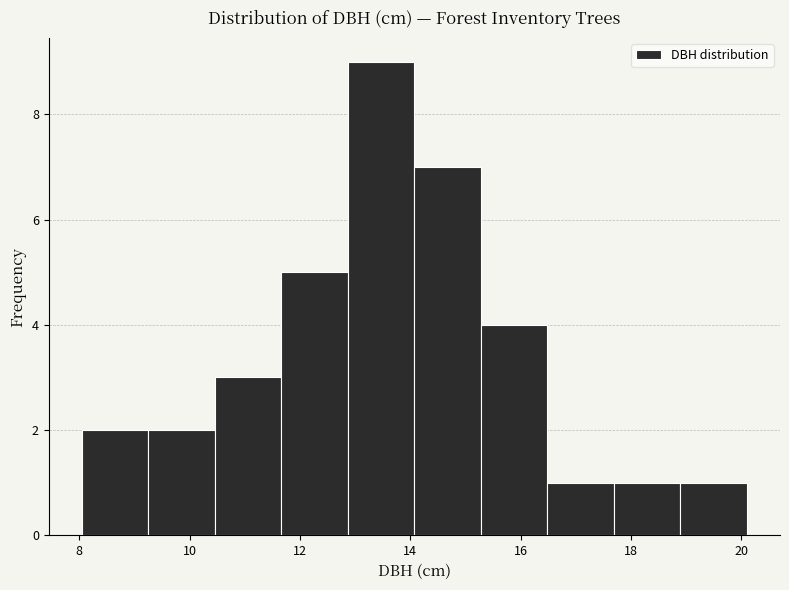

Reading left to right, list every bar in this chart as the range it spans on the x-axis followed by its height. Neither the bar edges nor the heights are printed on the chart, so give them approximately, as read against the axes.

8.0 to 9.2: 2
9.2 to 10.4: 2
10.4 to 11.6: 3
11.6 to 12.8: 5
12.8 to 14.0: 9
14.0 to 15.2: 7
15.2 to 16.4: 4
16.4 to 17.6: 1
17.6 to 18.8: 1
18.8 to 20.2: 1